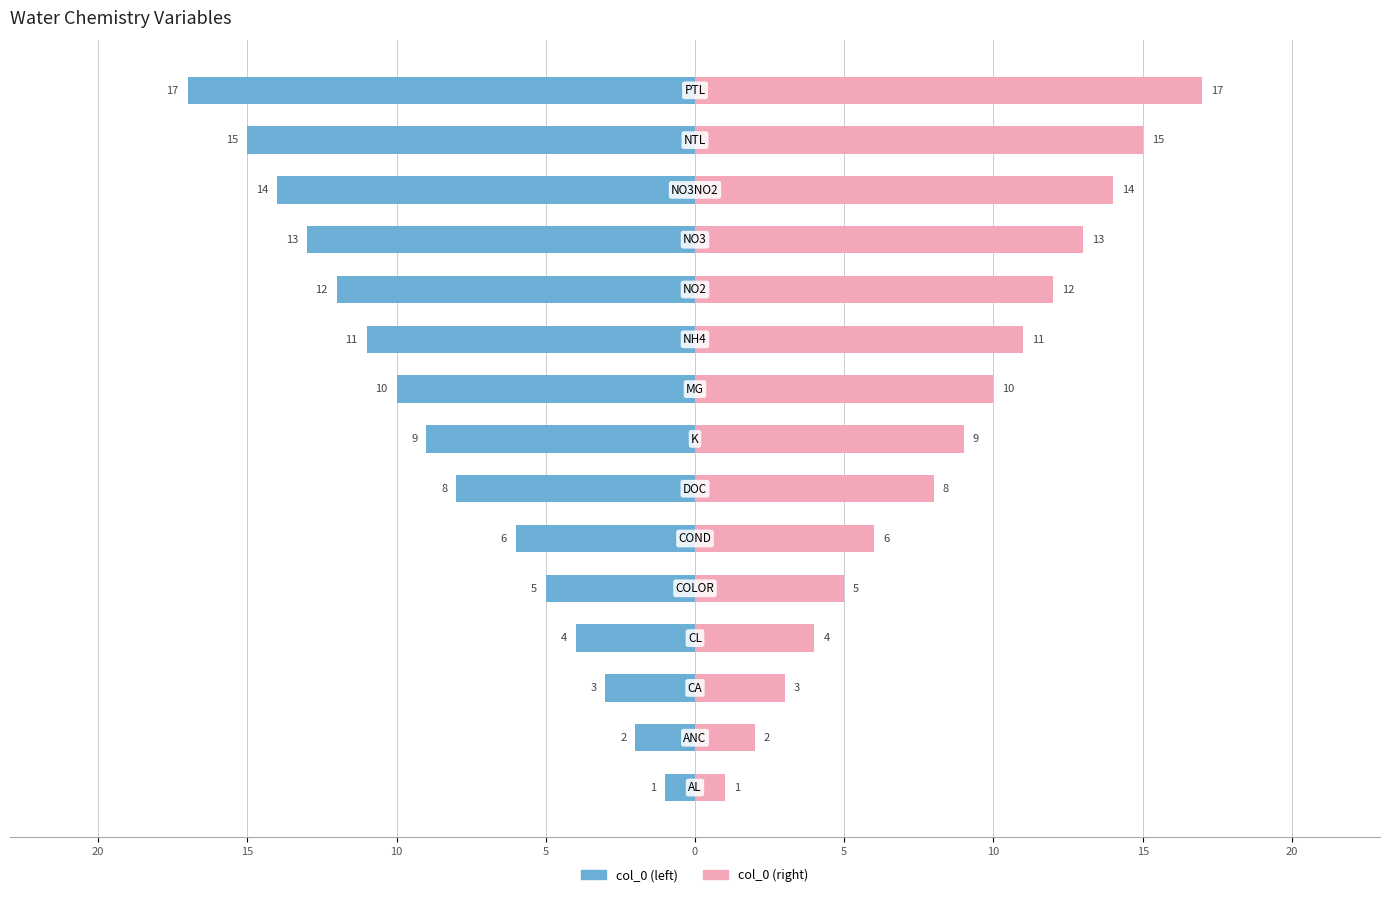

Is it true that col_0 (right) equals 16 at 20?

False